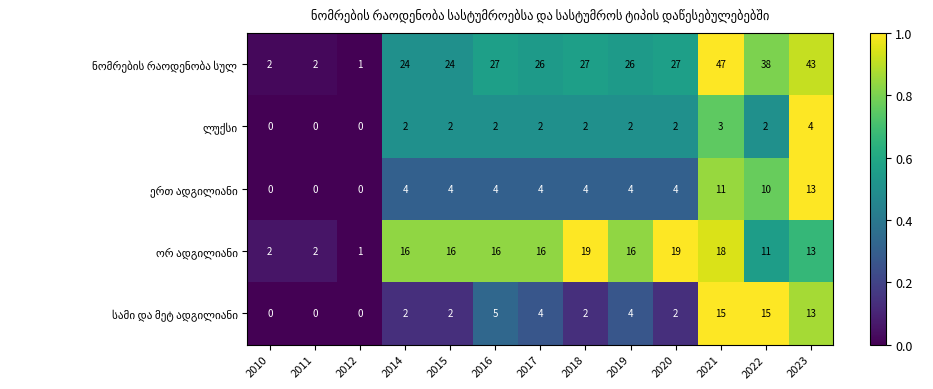

How many series are shown in this chart?

5